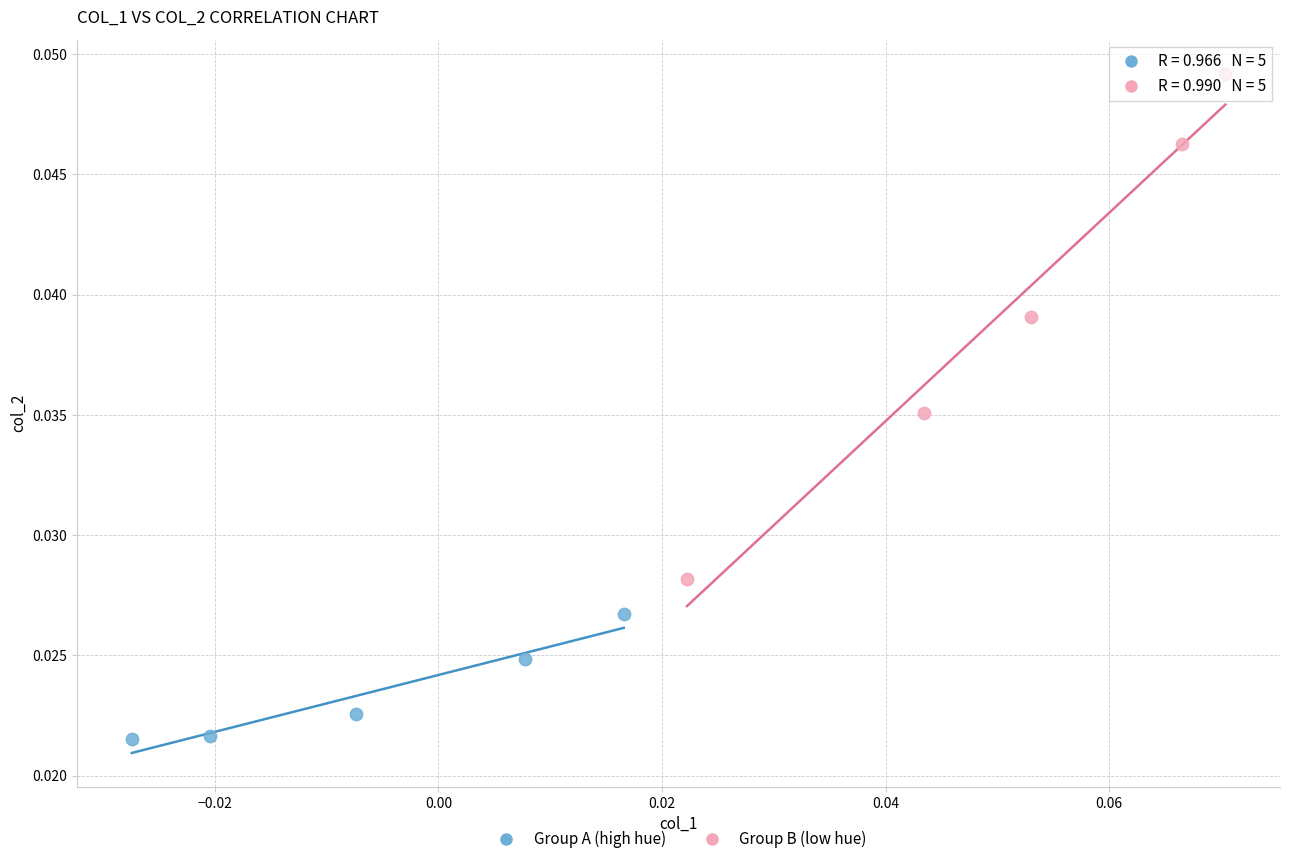

Which series reaches the maximum Y coordinate?

Group B (low hue)